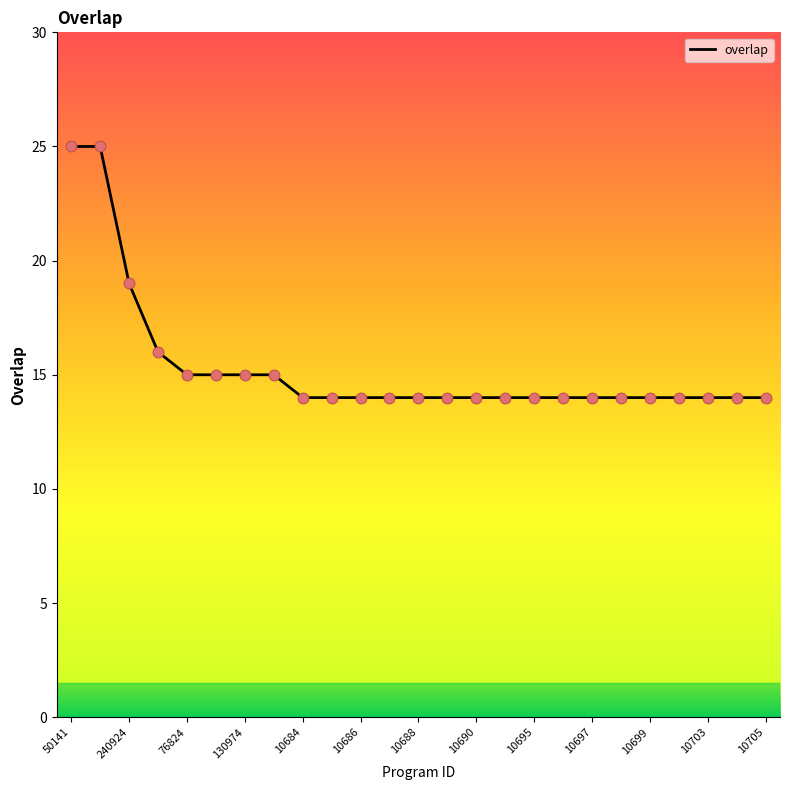

What is the difference between the maximum and minimum values?

11